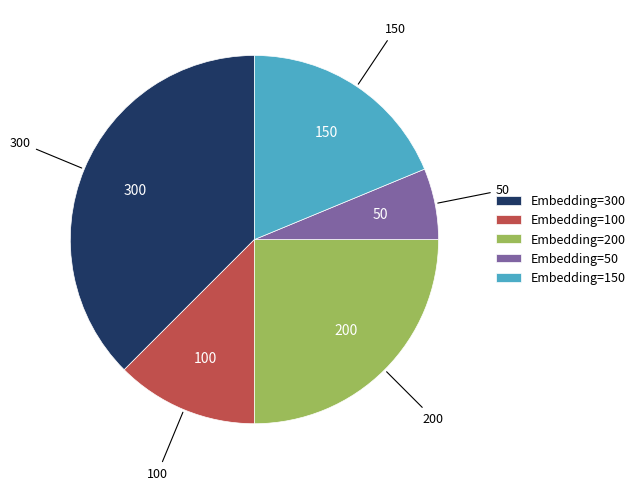

True or false: Embedding=300 accounts for 38% of the total.

True